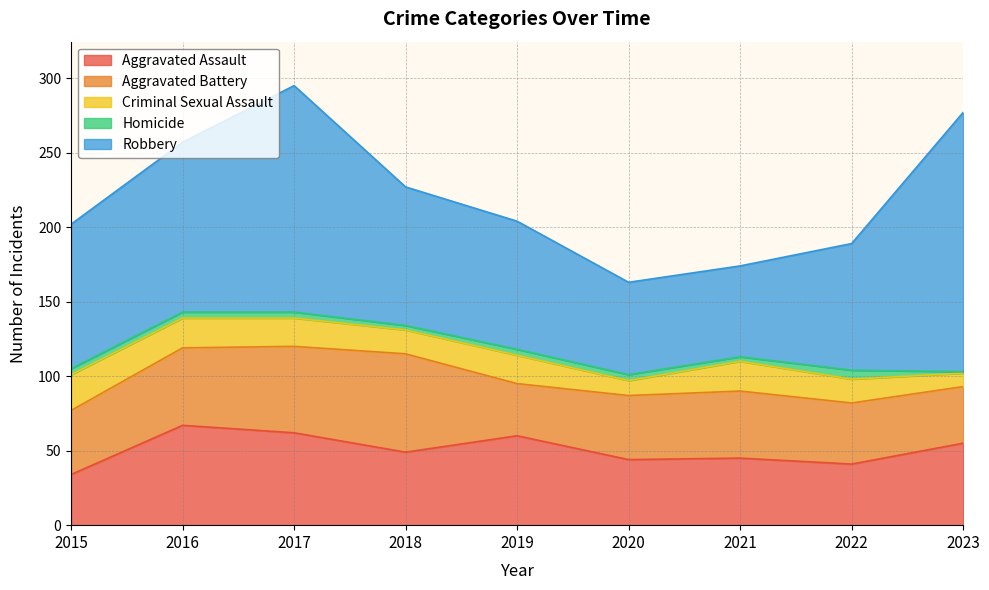

True or false: Criminal Sexual Assault and Aggravated Assault cross at least once.

False